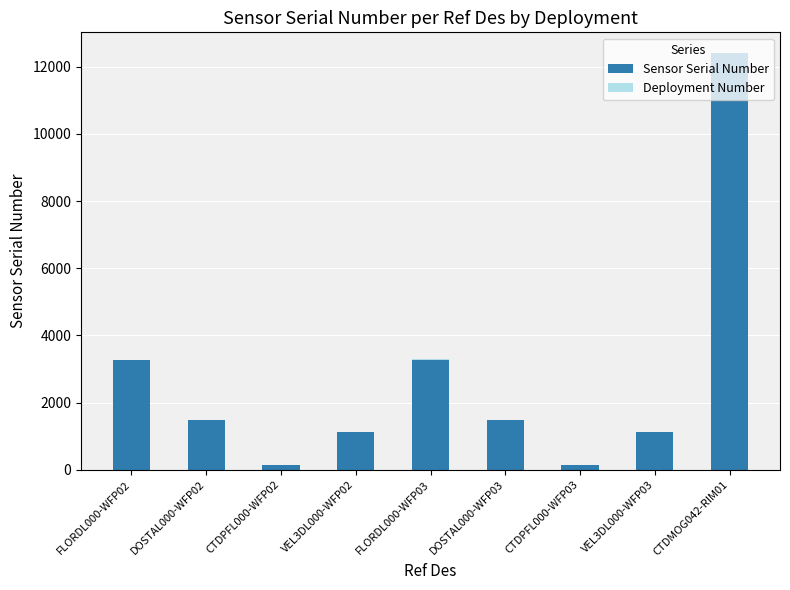

At which label does Sensor Serial Number first exceed 1477?

FLORDL000-WFP02